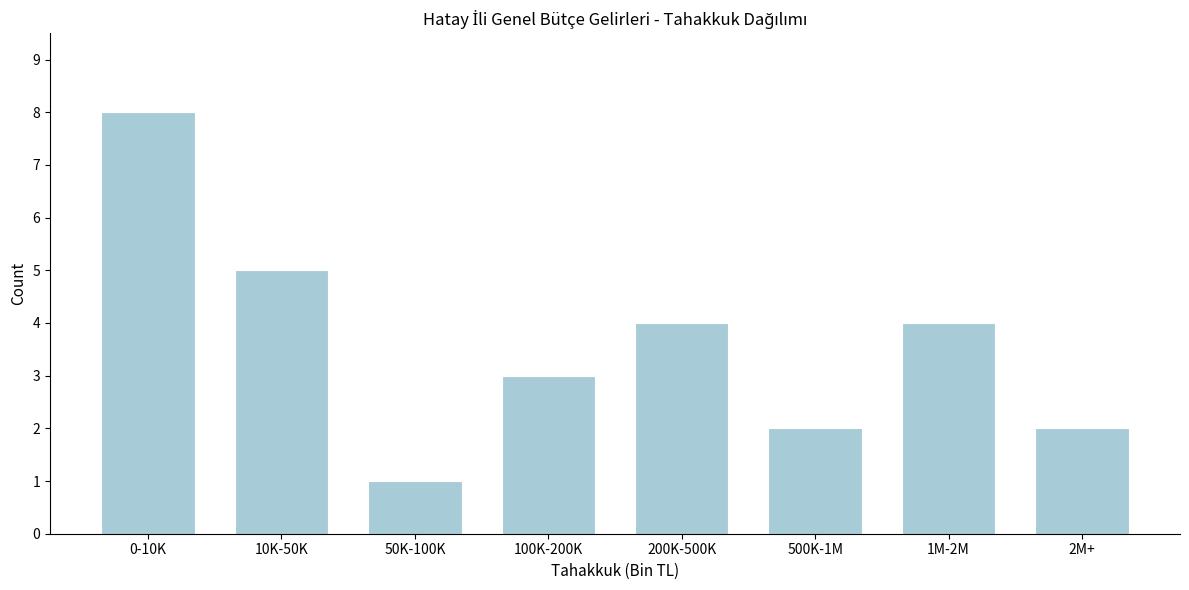

Reading left to right, extract all data points from this chart.

8	5	1	3	4	2	4	2